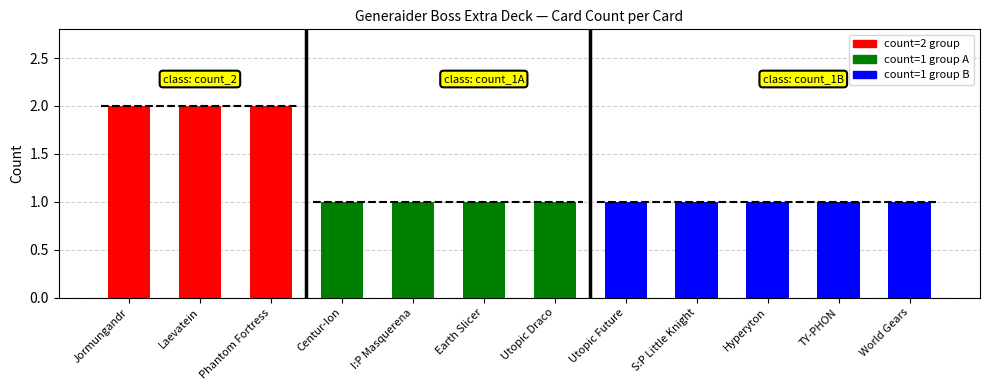

At which category does the chart reach its peak across all series?

Jormungandr